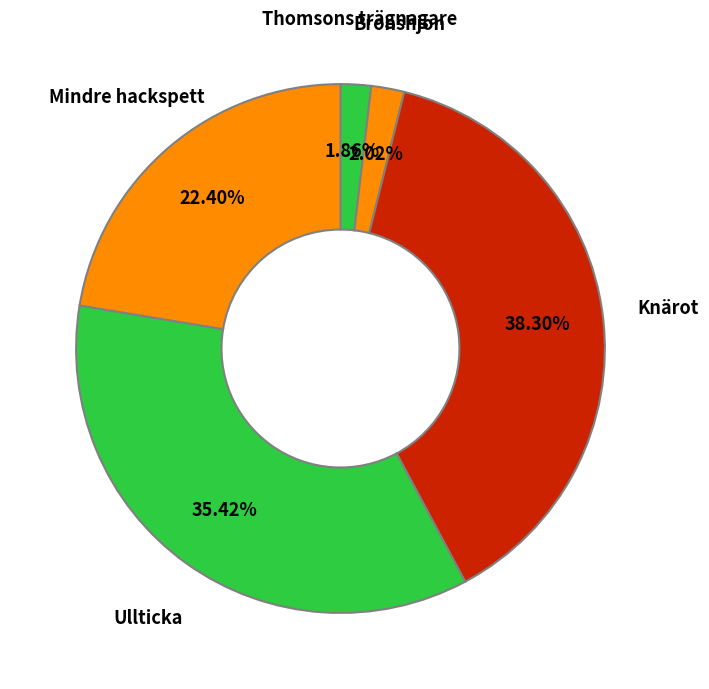

Count the number of slices in the pie.

5